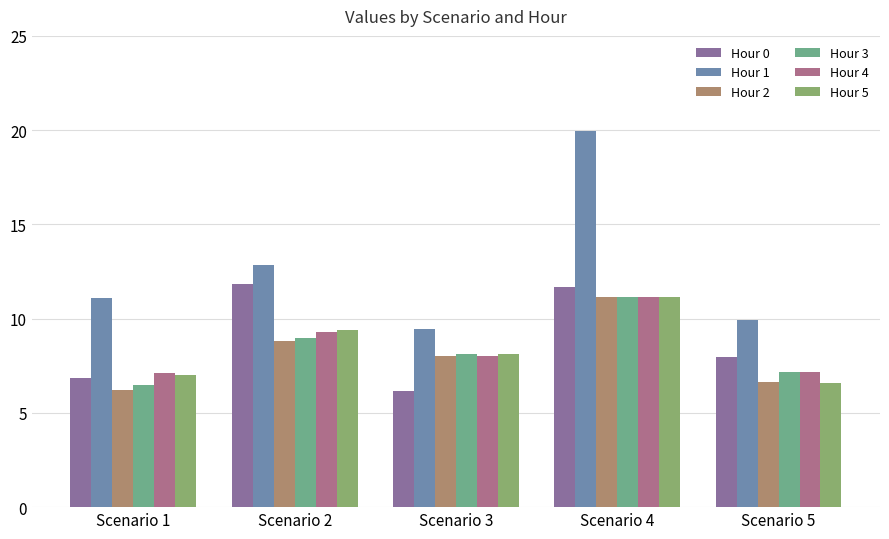

What is the sum of the Hour 3 values at Scenario 3 and Scenario 5?

15.3